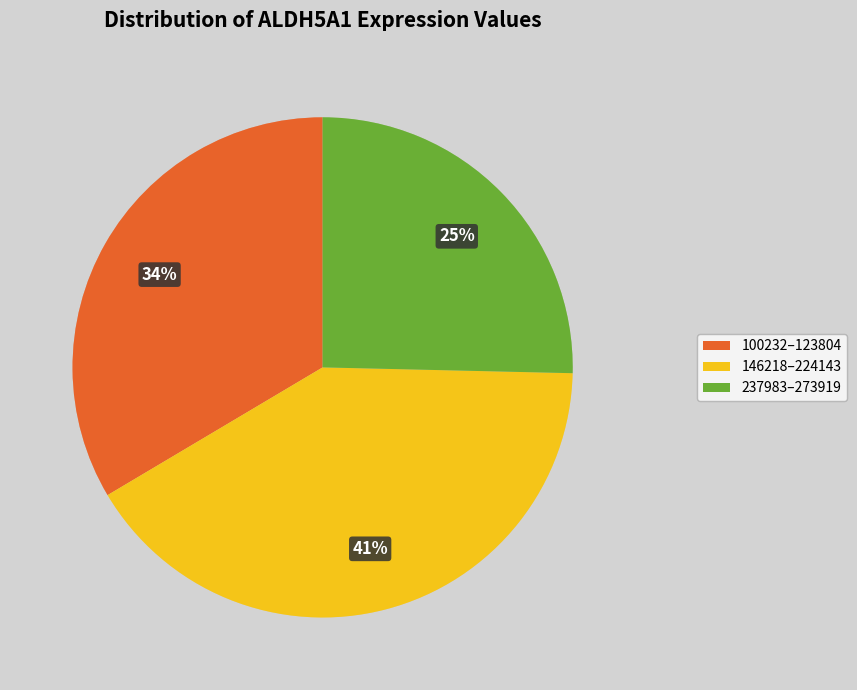

To the nearest percent, what is the difference between the largest and smallest slice percentages?

16%